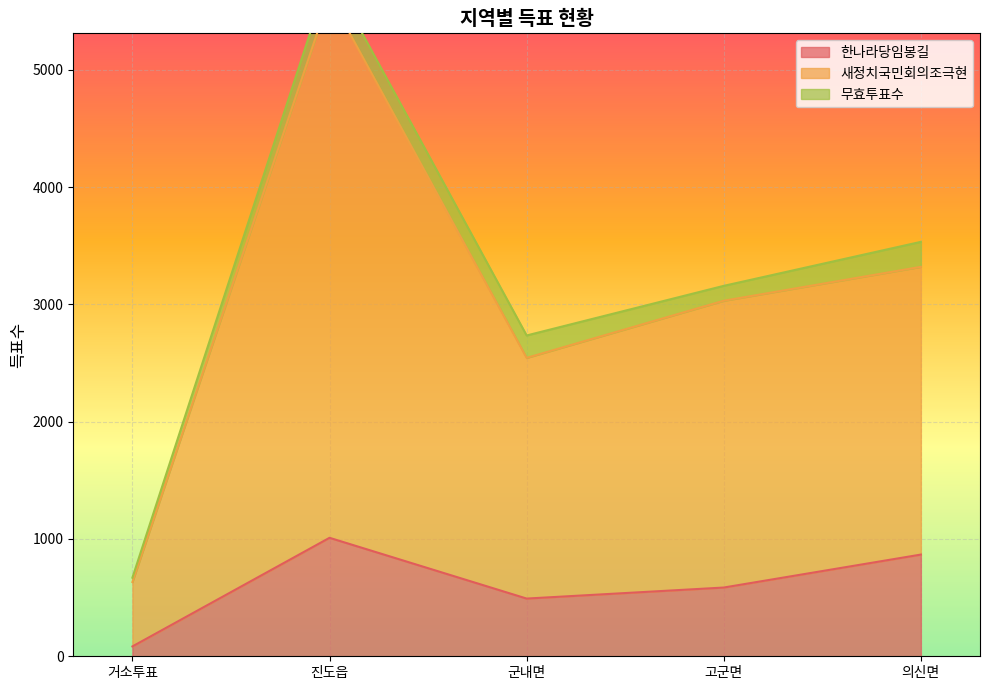

At which category does 새정치국민회의조극현 reach its first local peak?

진도읍